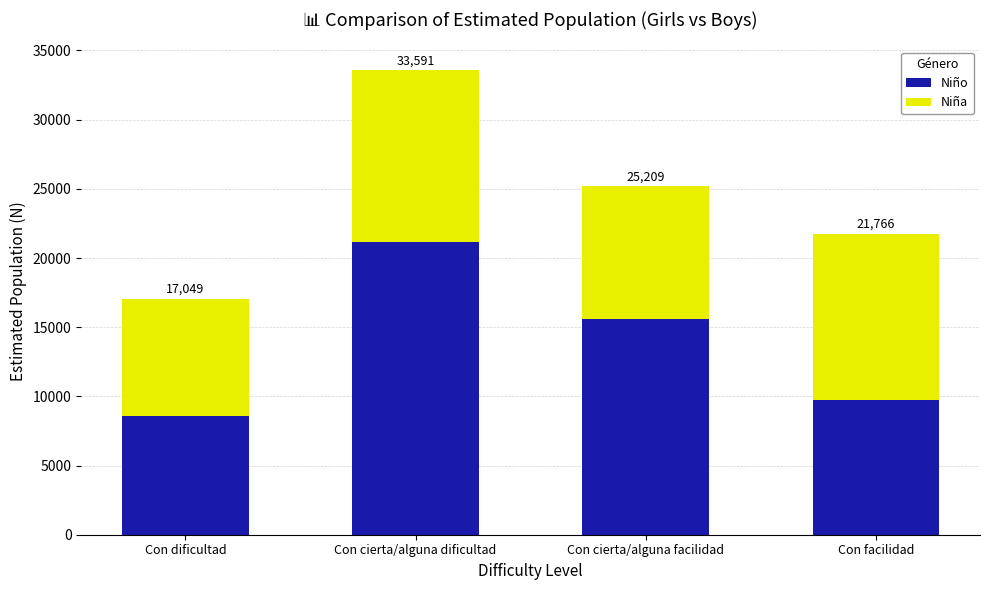

At Con dificultad, list the series in order from largest to smallest.

Niño, Niña